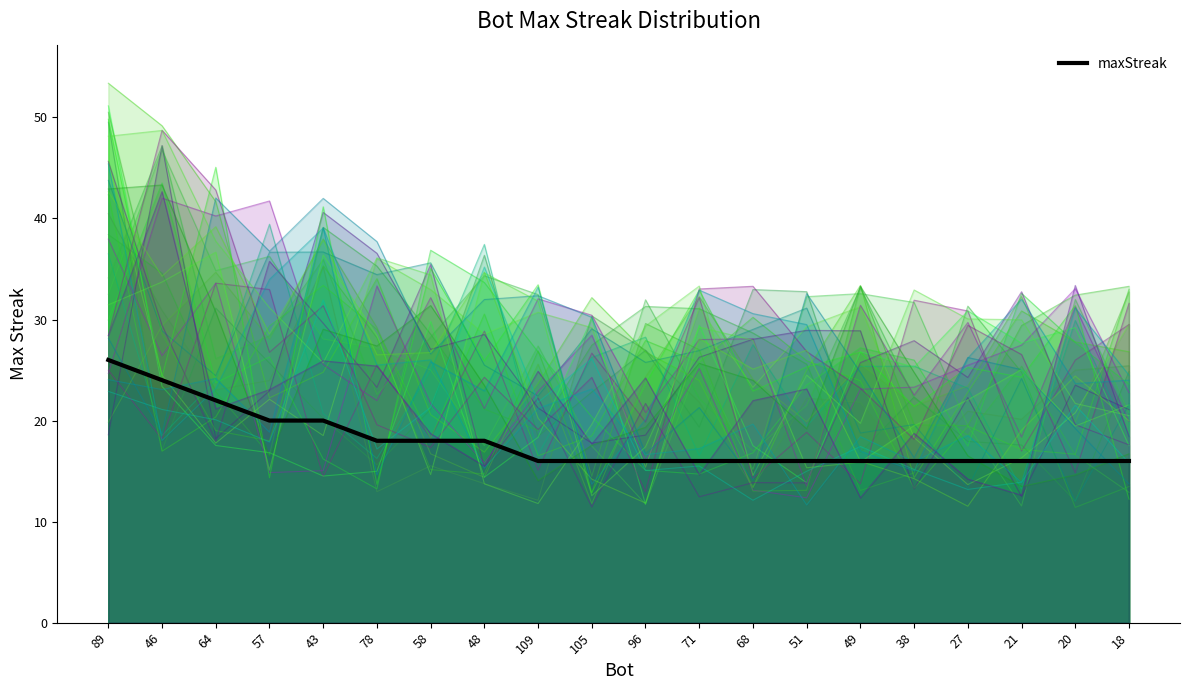

What is the difference between the second highest and second lowest values?

8